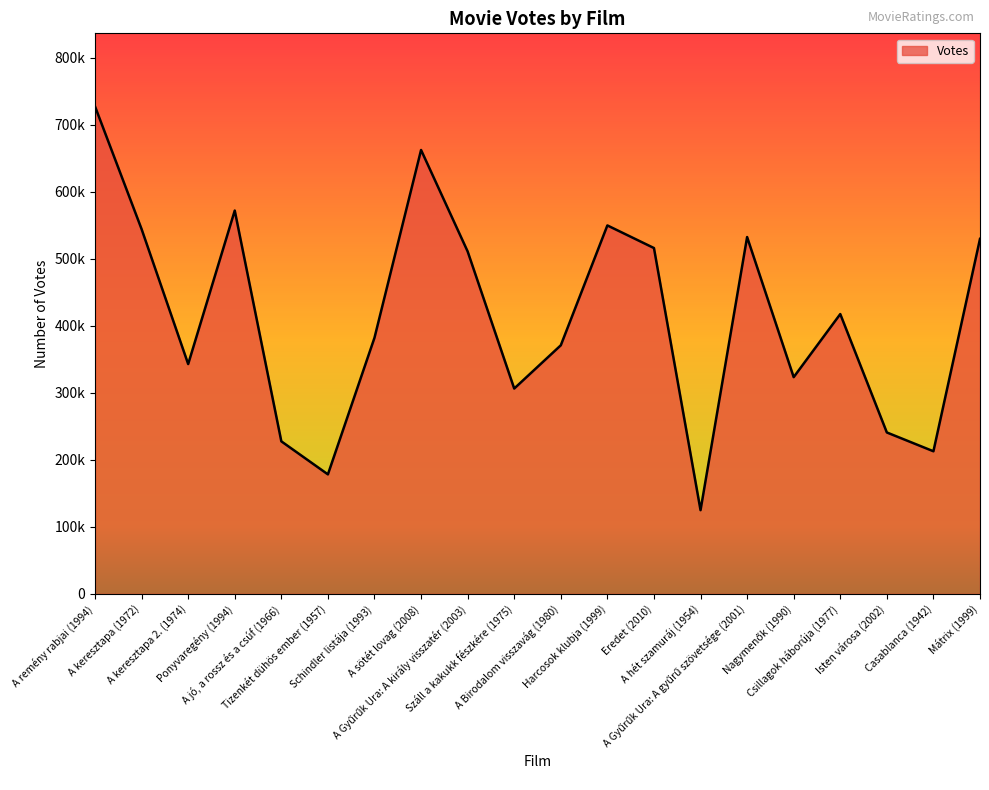

Where is the data nearest to the value 426053?

Csillagok háborúja (1977)